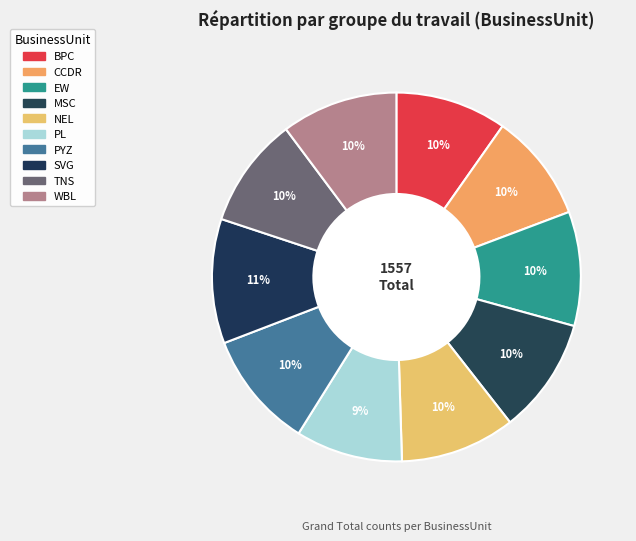

Combined, do BPC and EW account for over 50%?

No